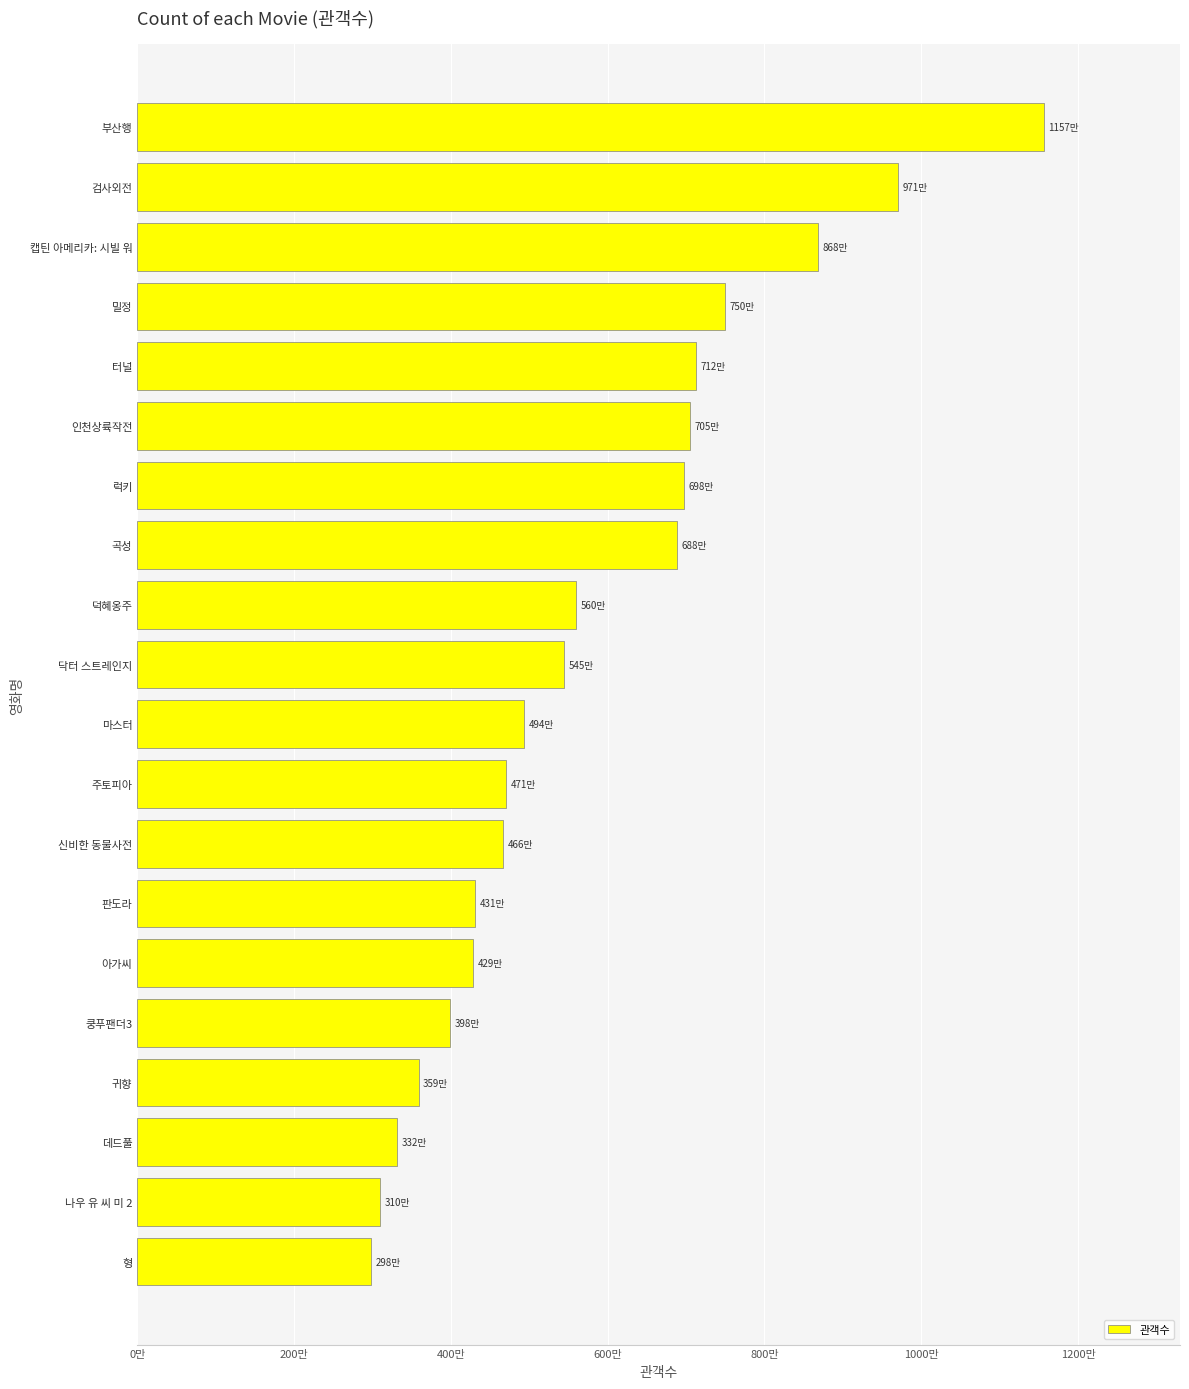

Where does the data first go above 5446239?

덕혜옹주